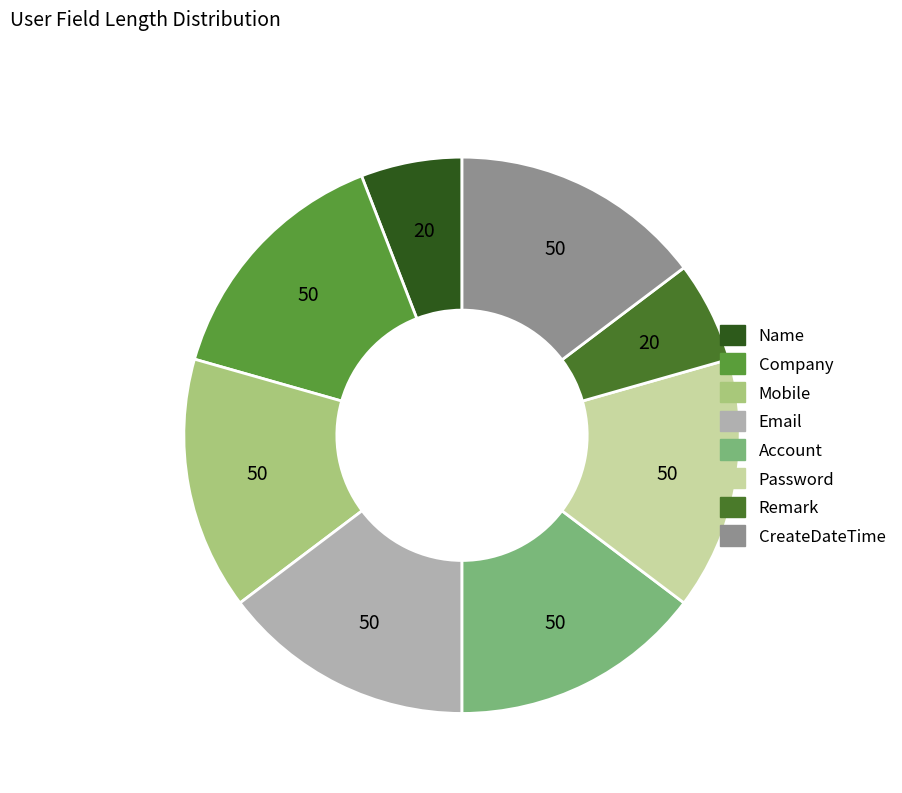

Does Name represent more than half of the total?

No